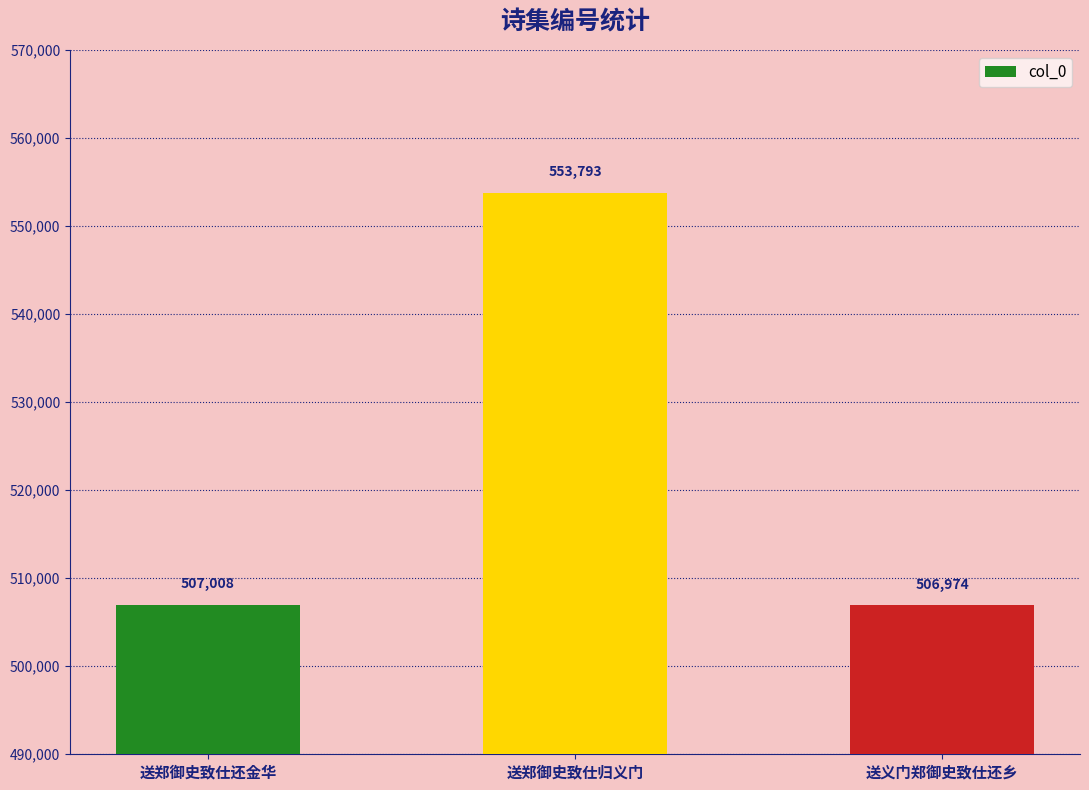

The chart shows a value of 801937 at 送郑御史致仕还金华. True or false?

False